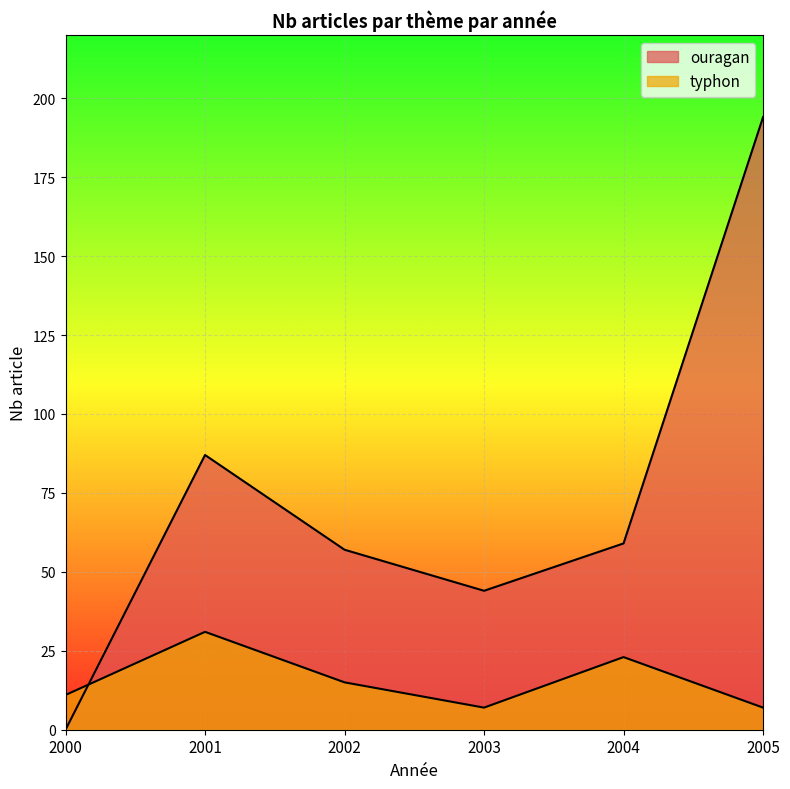

Reading left to right, what are all the values shown in this chart?

ouragan: 2000=0	2001=87	2002=57	2003=44	2004=59	2005=194
typhon: 2000=11	2001=31	2002=15	2003=7	2004=23	2005=7